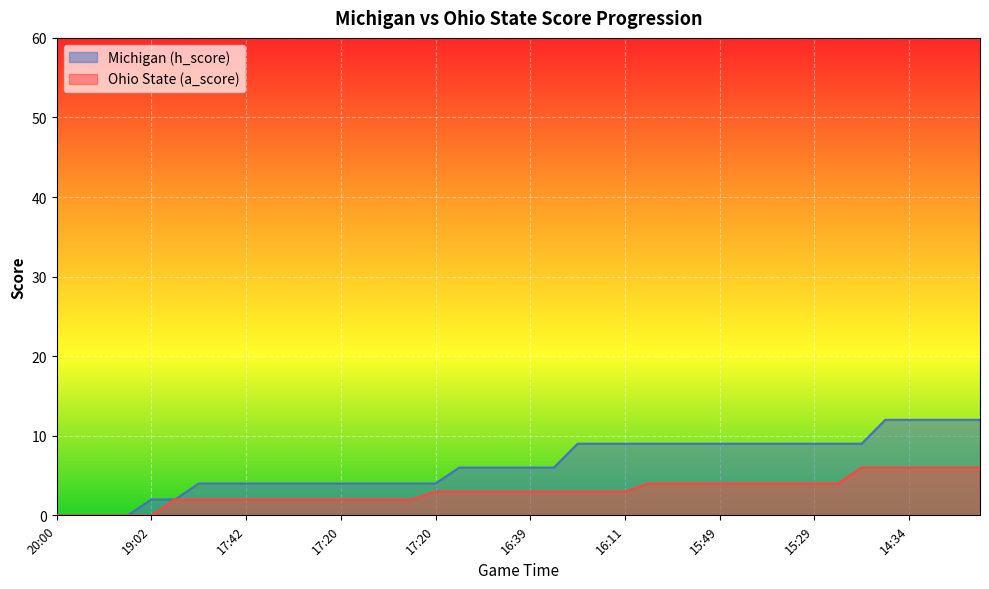

True or false: Ohio State (a_score) and Michigan (h_score) cross at least once.

False